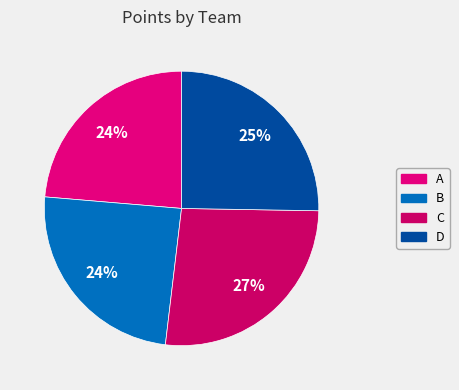

To the nearest percent, what portion does D represent?

25%